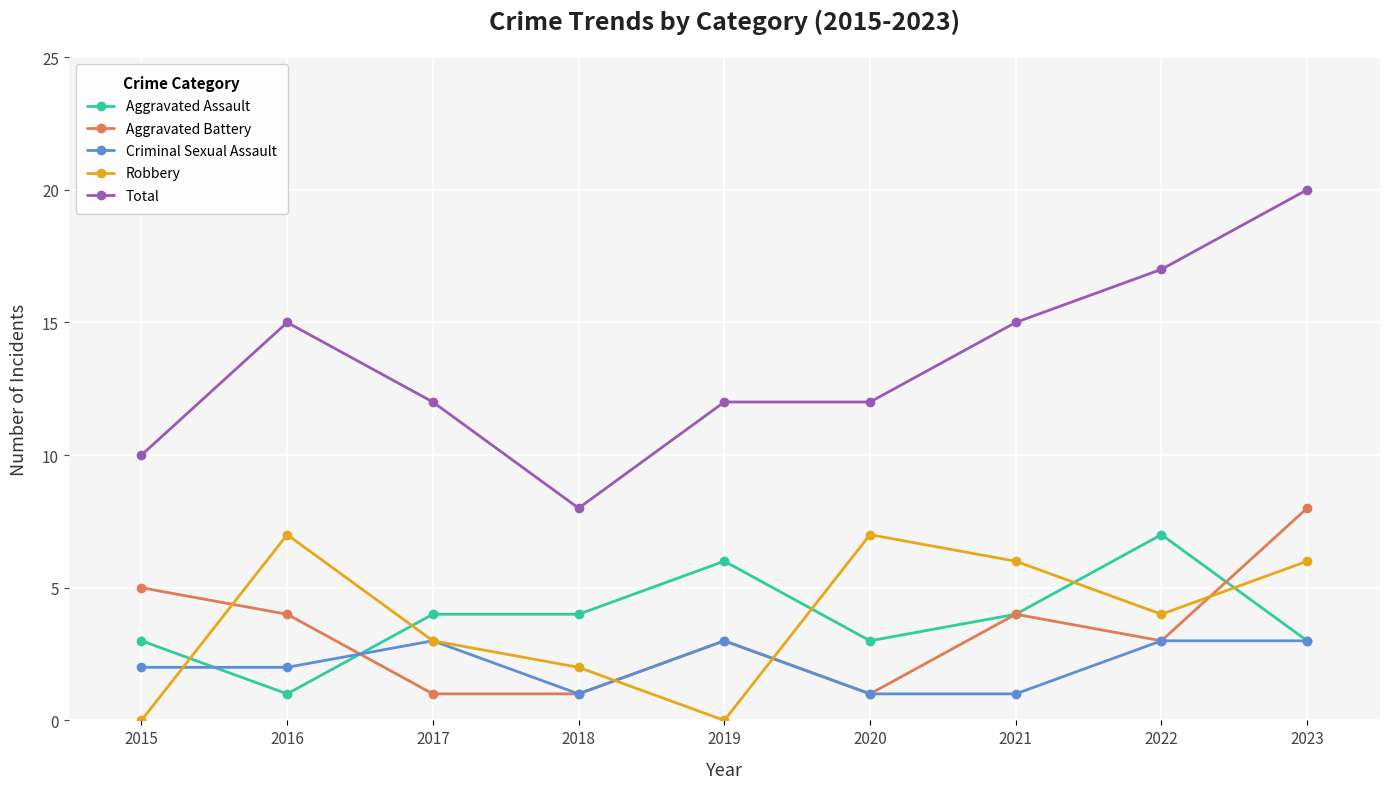

At which label does Total reach its peak?

2023